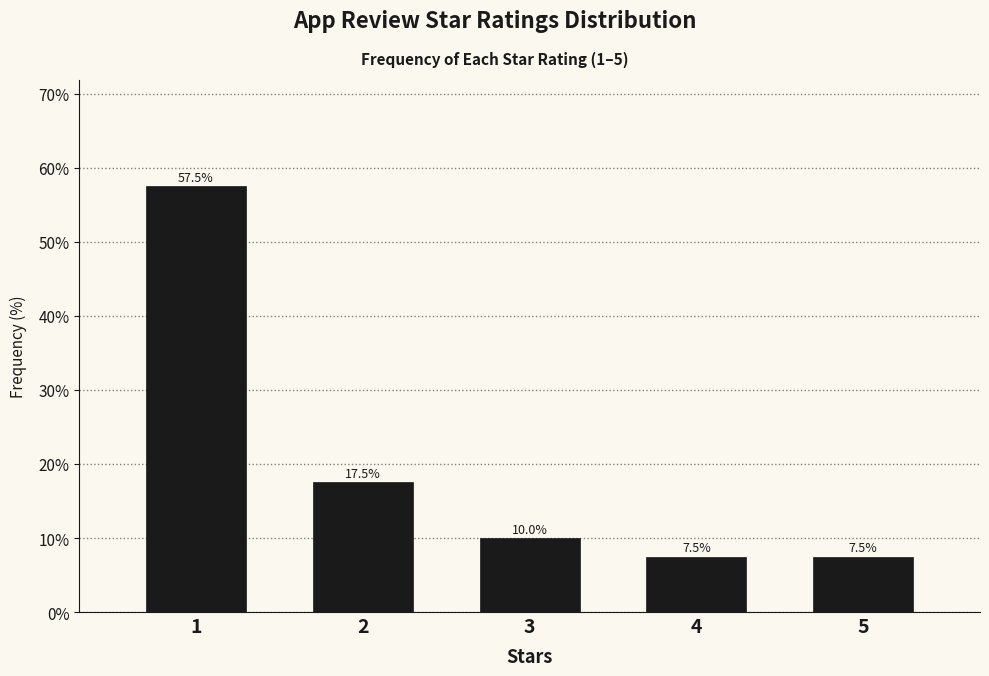

Reading left to right, what are all the values shown in this chart?

1=57.5	2=17.5	3=10.0	4=7.5	5=7.5